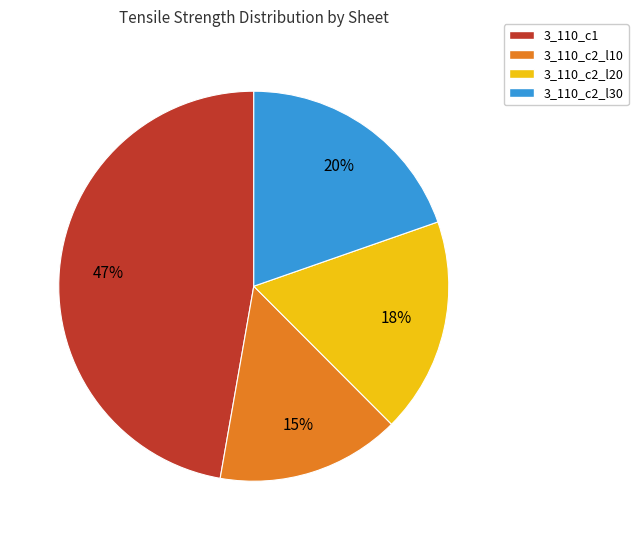

Rank the categories by value from highest to lowest.

3_110_c1, 3_110_c2_l30, 3_110_c2_l20, 3_110_c2_l10